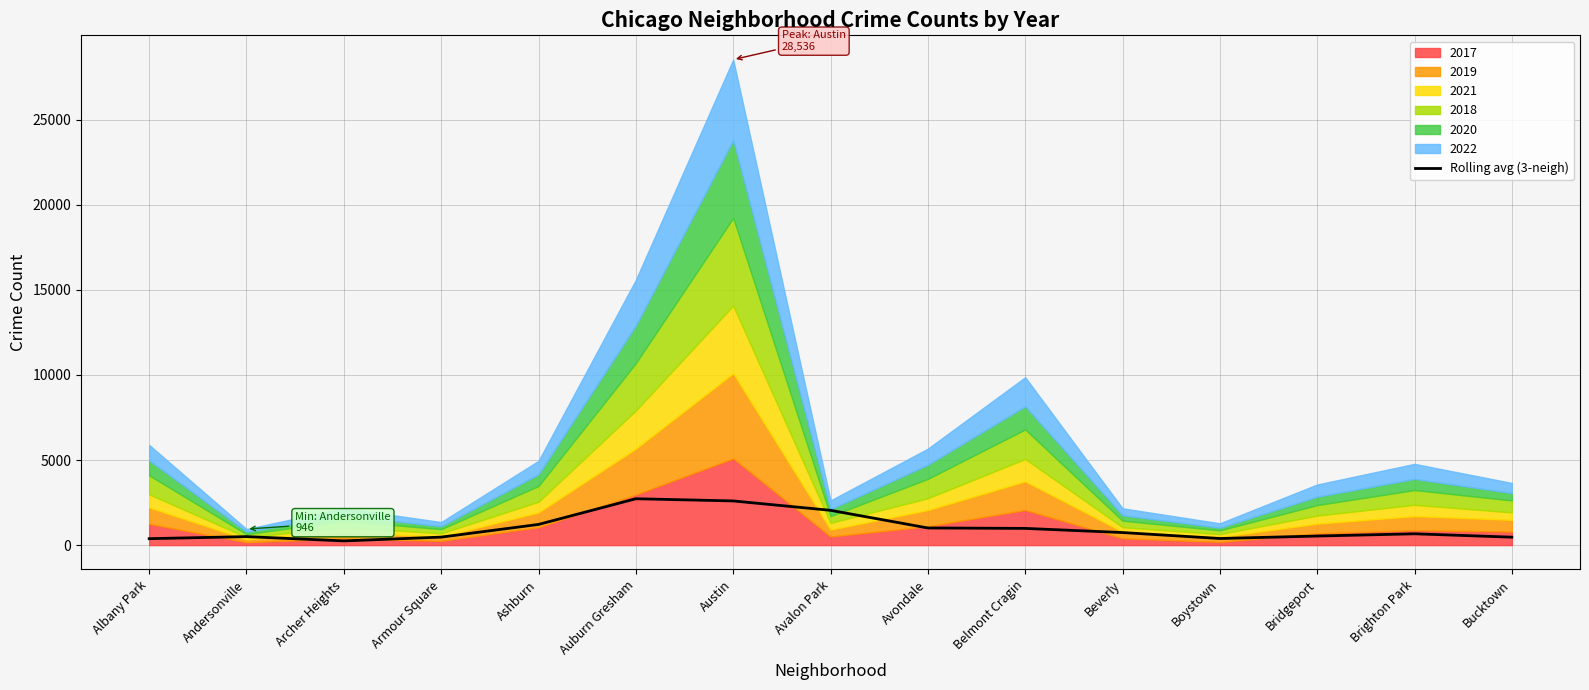

What is the average value?

998.6